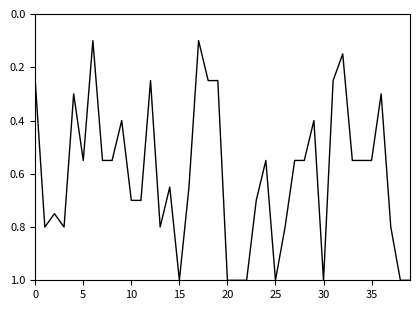

How many lines are shown in the chart?

1